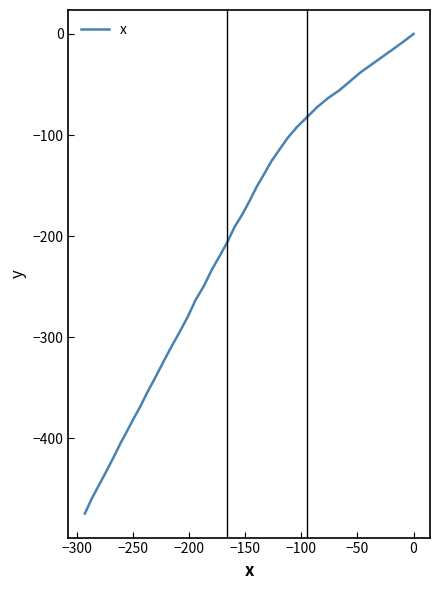

How many data points does each series have?

40